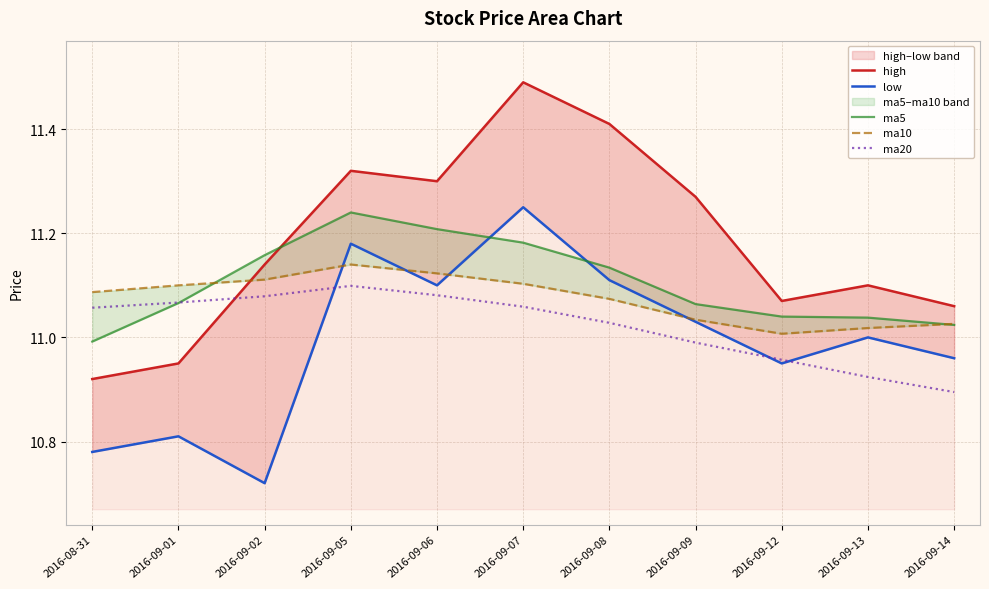

Which category has the highest value across all series?

2016-09-07